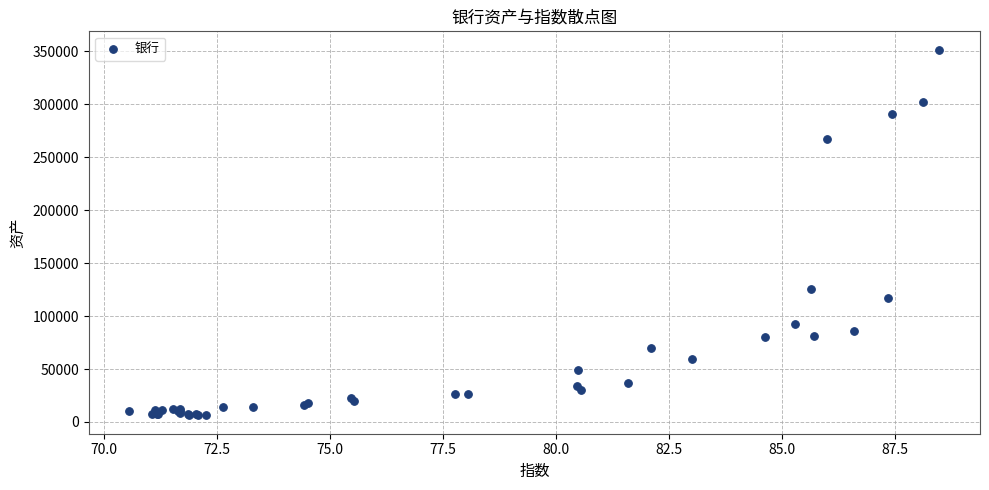

What Y value in the scatter plot is closest to 178947?

125878.7